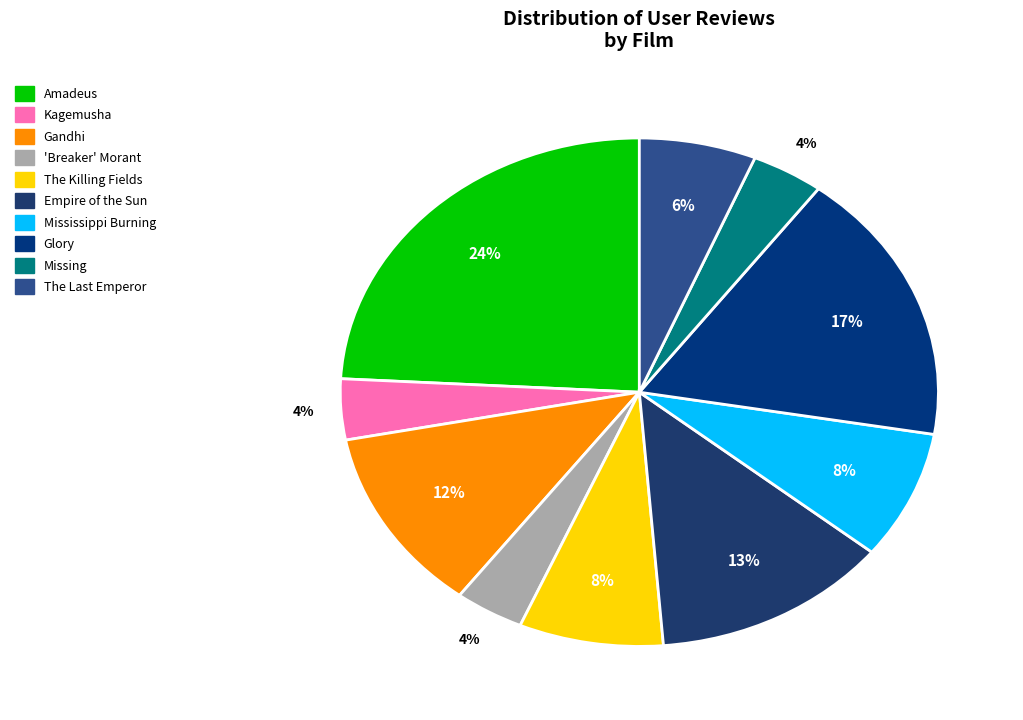

What portion of the pie excludes Gandhi?

88.3%